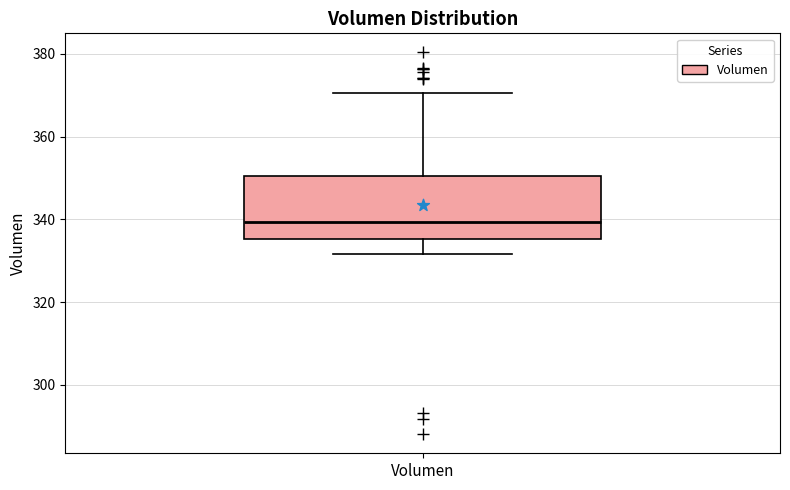

Where is the lower edge of the box for Volumen on the y-axis? The values are not printed on the chart, so give them approximately, as read against the axis.

336